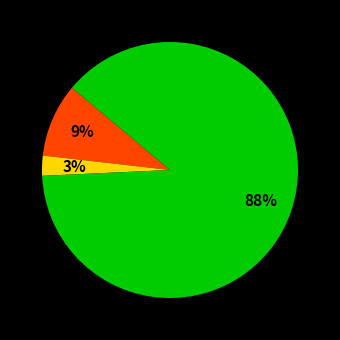

Is there a majority slice in this chart?

Yes